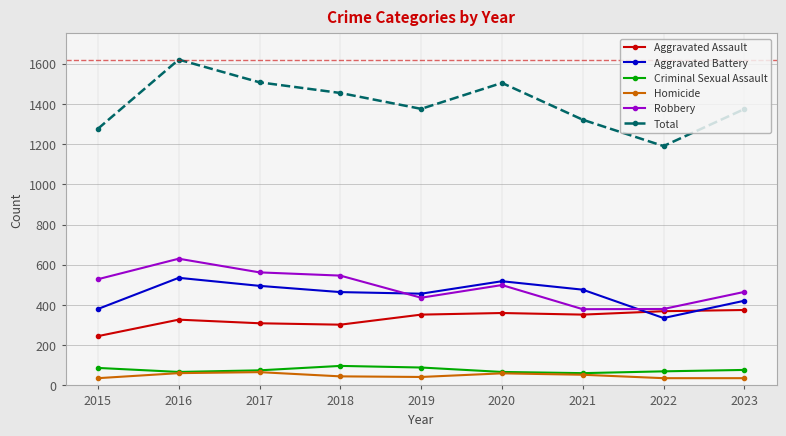

Is it true that Robbery equals 95 at 2023?

False